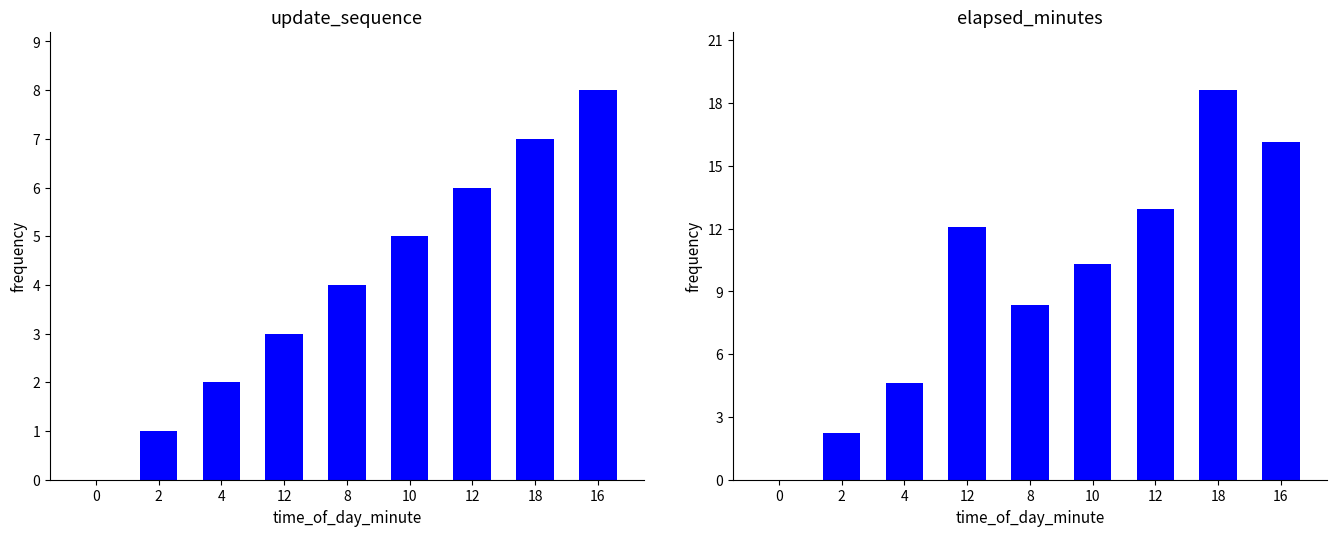

How many bars are there in total?

18